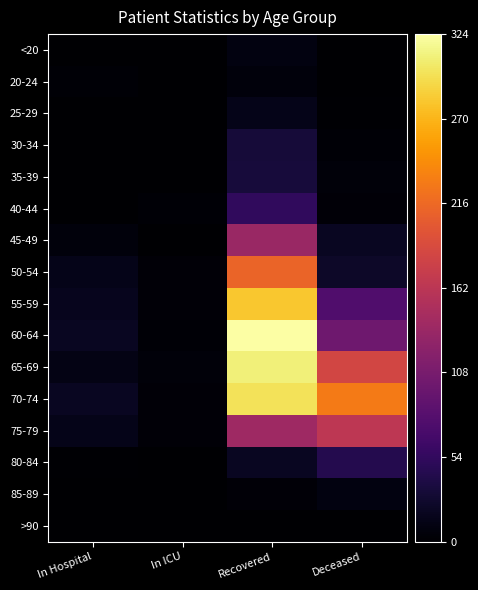

At which category is the sum across all series the highest?

Recovered